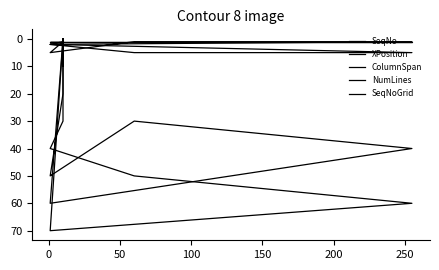

What are all the series names shown in the legend?

SeqNo, XPosition, ColumnSpan, NumLines, SeqNoGrid